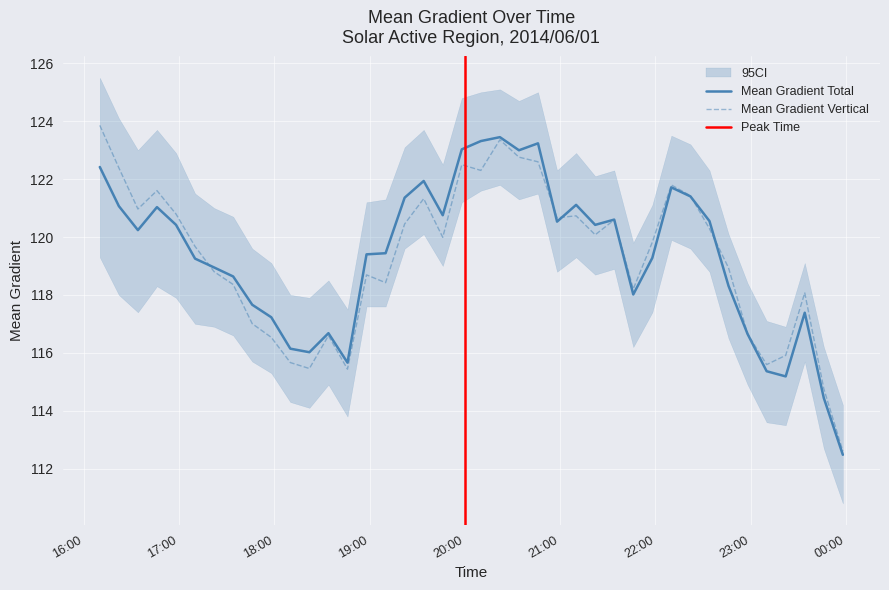

Which series has the largest range (max minus min)?

Mean Gradient Vertical